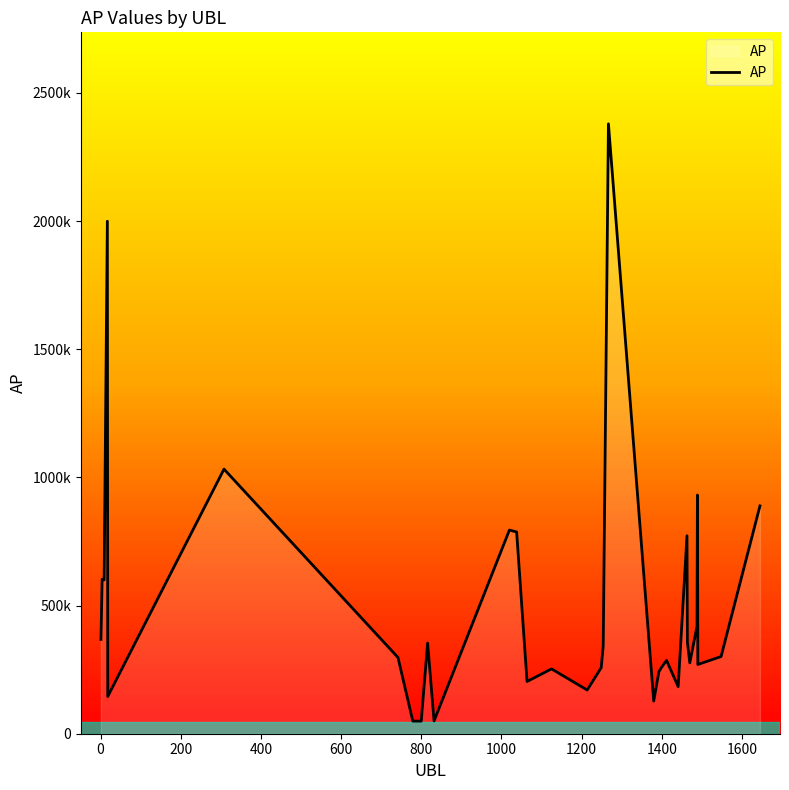

Rank the categories by value from highest to lowest.

1267, 17, 308, 1489, 1645, 1020, 1038, 1463, 4, 9, 1488, 1, 1464, 816, 1254, 1548, 742, 1412, 1470, 1490, 1400, 1249, 1125, 1393, 1064, 1441, 1214, 18, 1380, 832, 779, 800